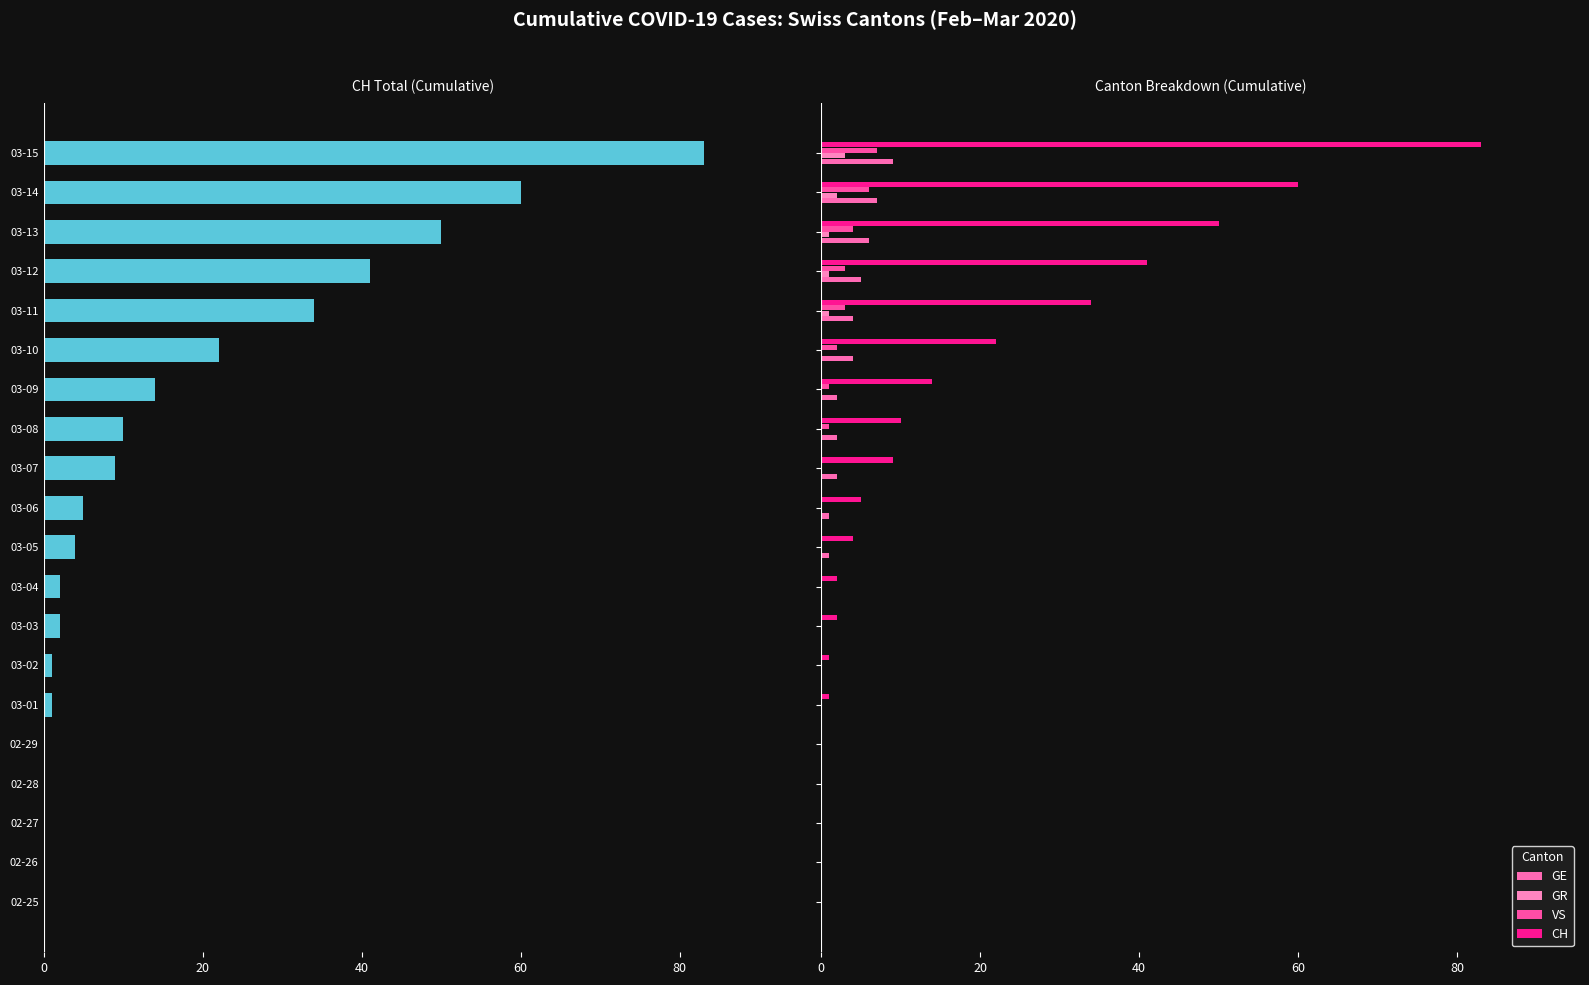

Which series has the largest total across all categories?

CH